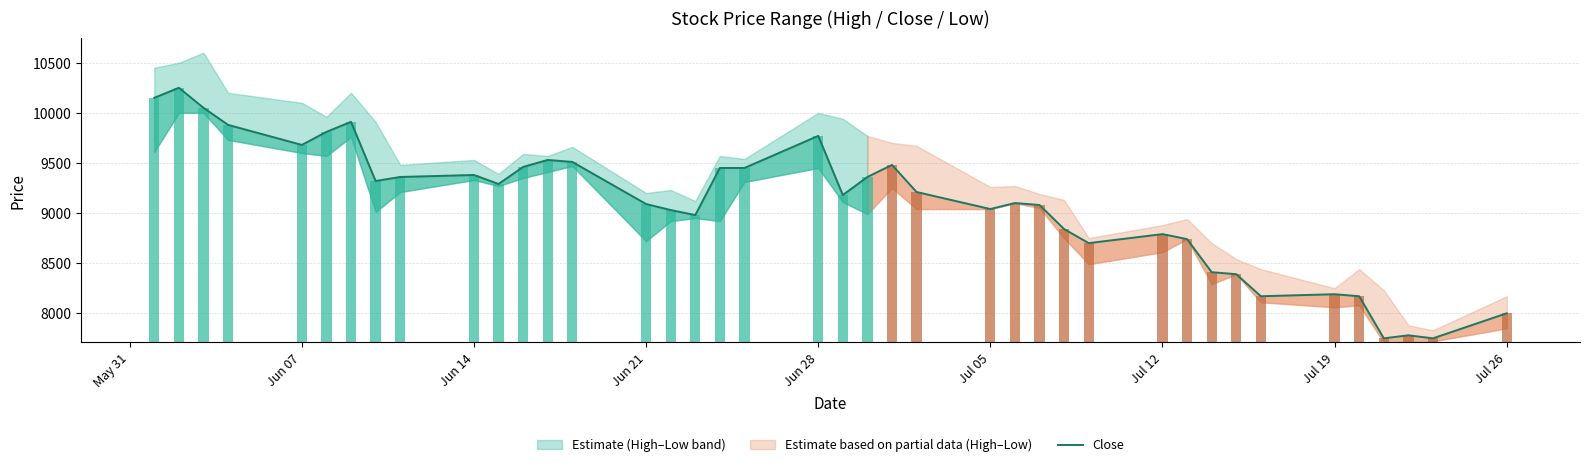

What is the value of the 27th bar from the left?

9080